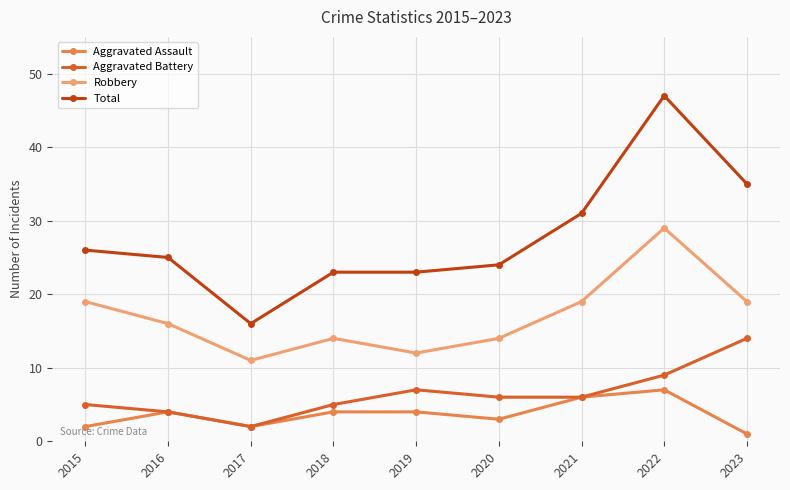

At how many categories does at least one series exceed 29?

3